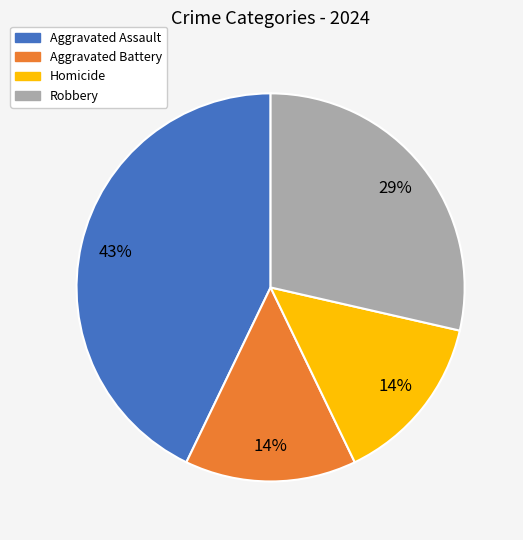

Does Homicide account for over 50% of the chart?

No